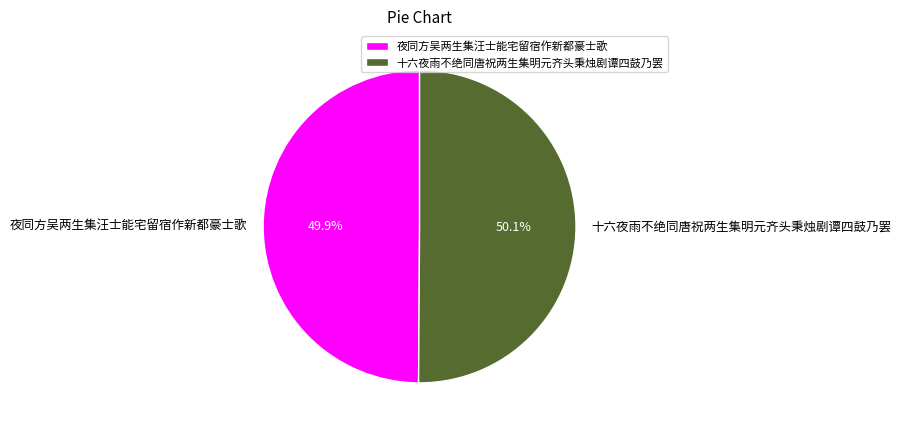

True or false: 夜同方吴两生集汪士能宅留宿作新都豪士歌 accounts for 45% of the total.

False